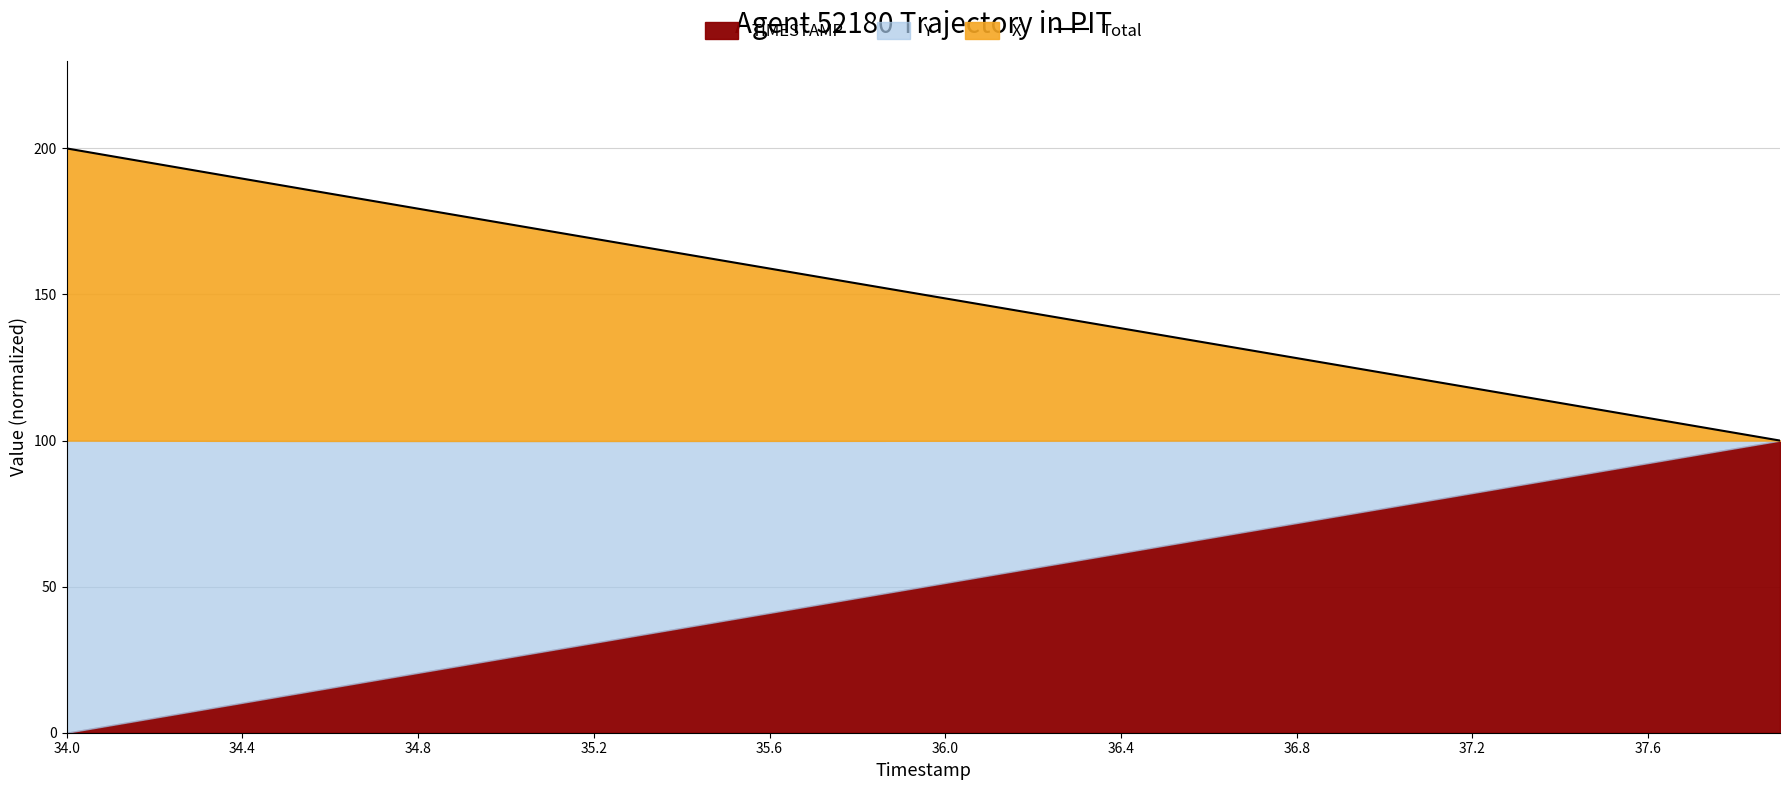

What is the difference between the second highest and minimum values?

97.4